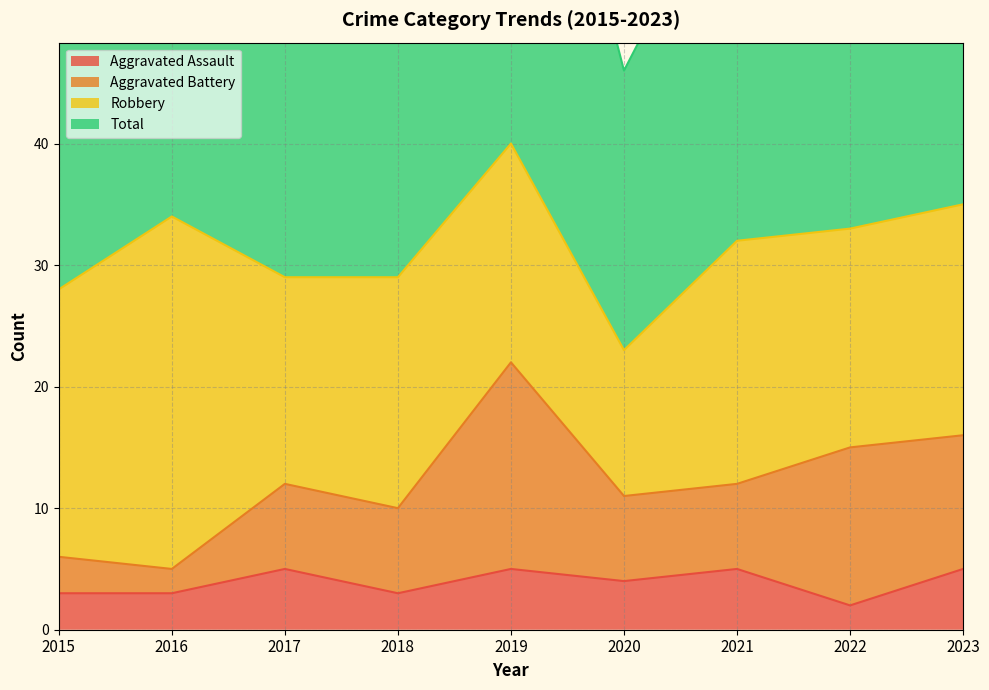

True or false: Aggravated Assault has a value of 2 at 2022.

True